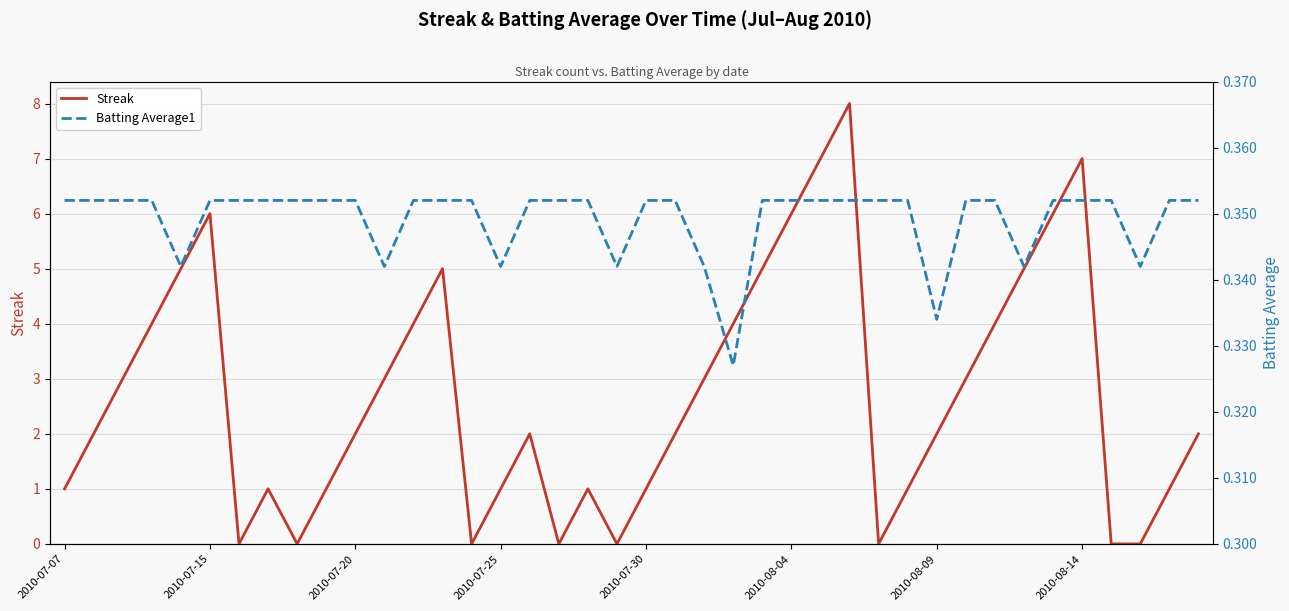

What are all the series names shown in the legend?

Streak, Batting Average1